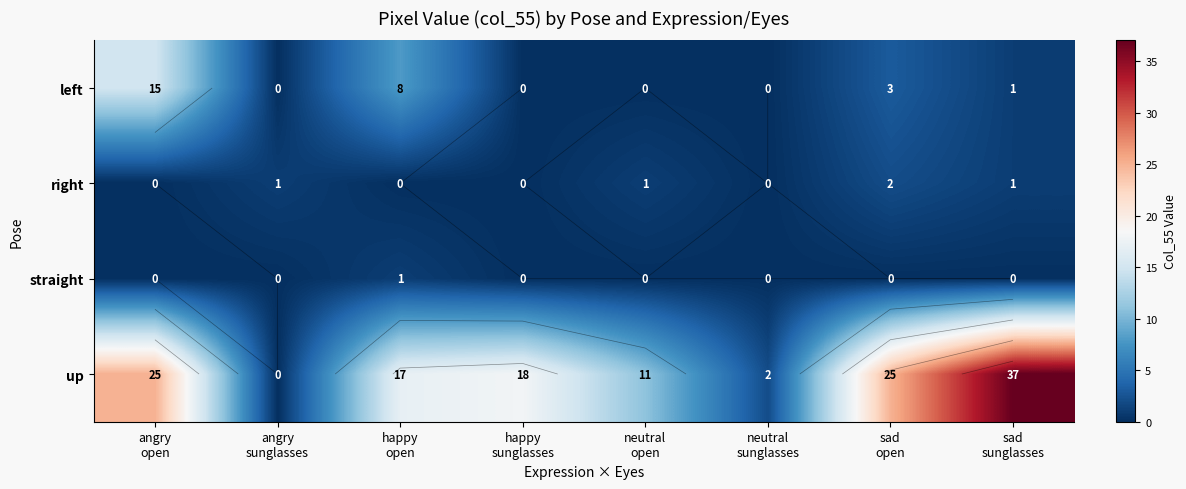

At angry sunglasses, list the series in order from smallest to largest.

left, straight, up, right